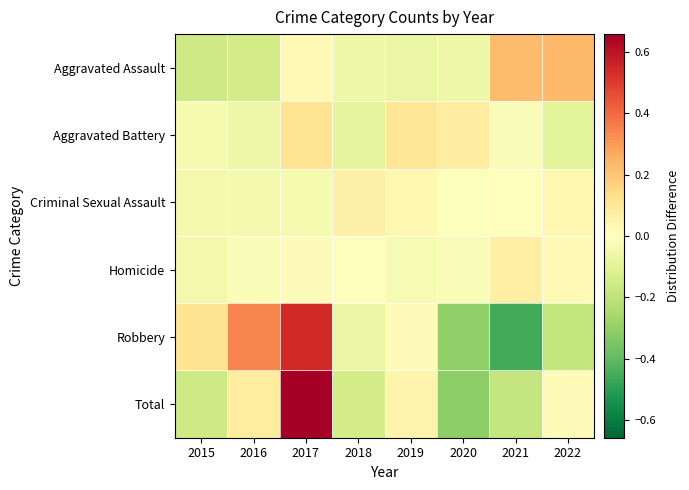

At how many categories does at least one series exceed 0?

8